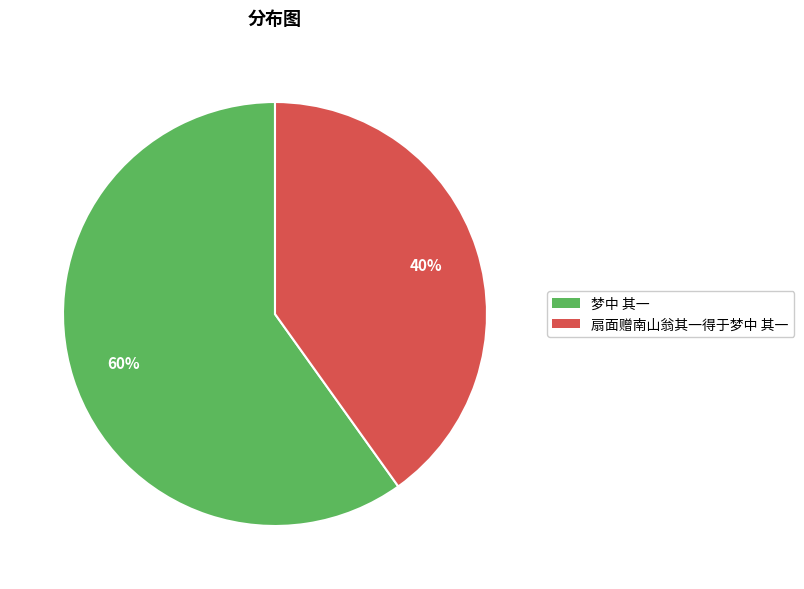

Do 梦中 其一 and 扇面赠南山翁其一得于梦中 其一 together represent more than half of the pie?

Yes